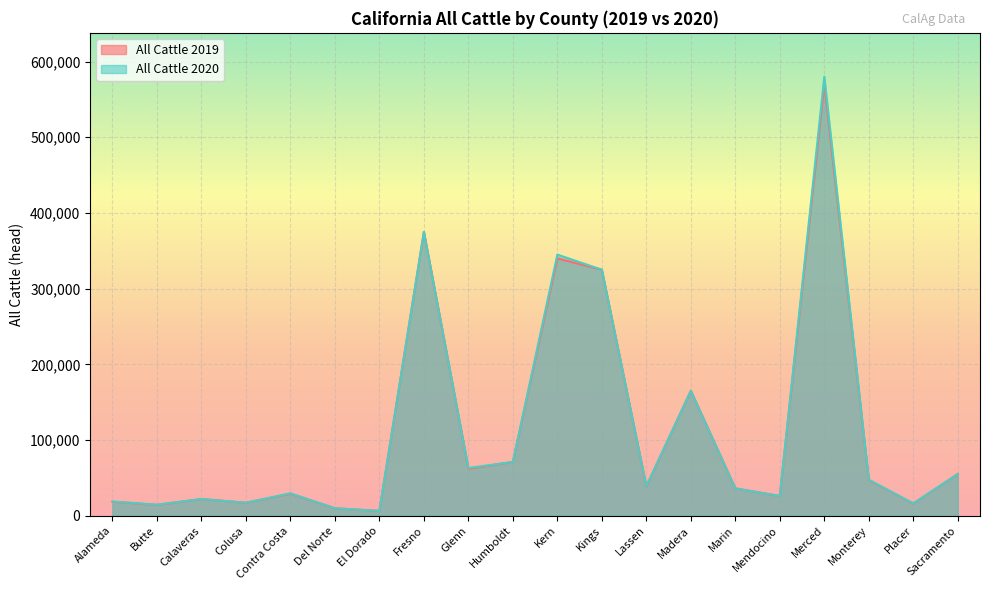

Reading left to right, list all the values displayed in this chart.

All Cattle 2019: 18400	14200	22000	17000	29000	9700	6300	375000	62000	71000	340000	325000	38500	165000	36000	26000	570000	47000	16000	55000
All Cattle 2020: 18700	14500	22000	17100	29500	9700	6300	375000	63000	71000	345000	325000	39000	165000	36000	26000	580000	47500	16200	55000